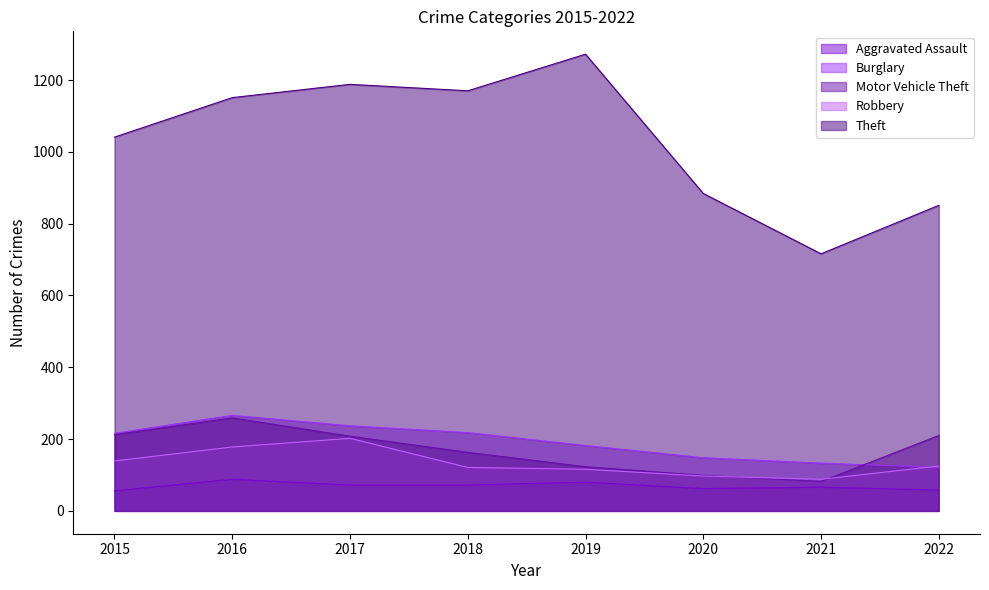

What is the value of the Theft point at the 7th from the left?

716